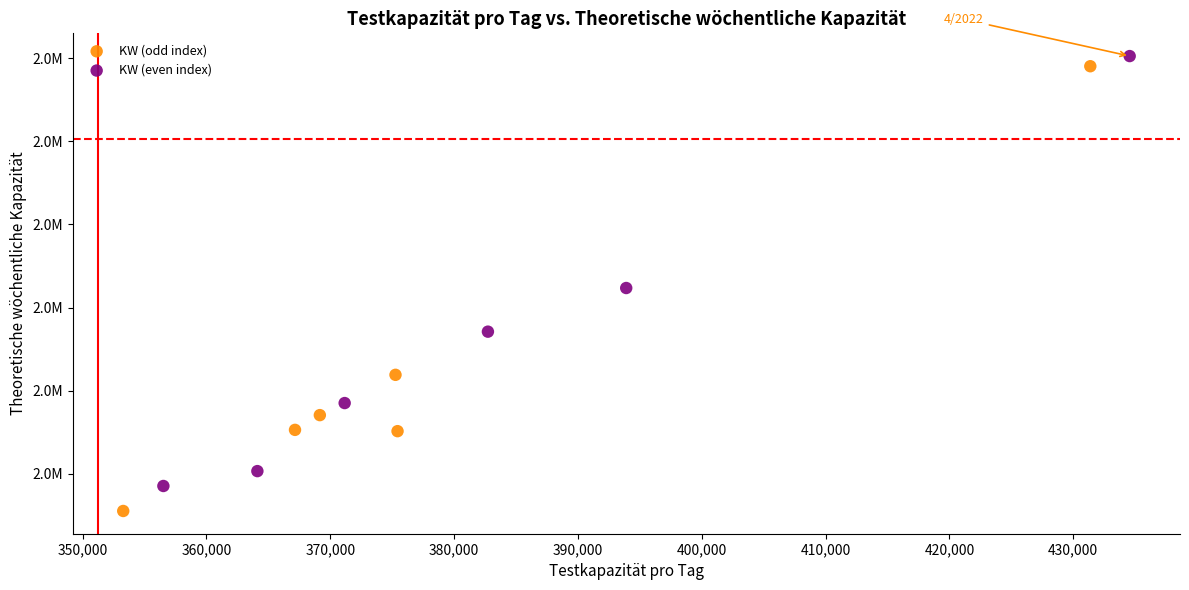

What are all the series names shown in the legend?

KW (odd index), KW (even index)